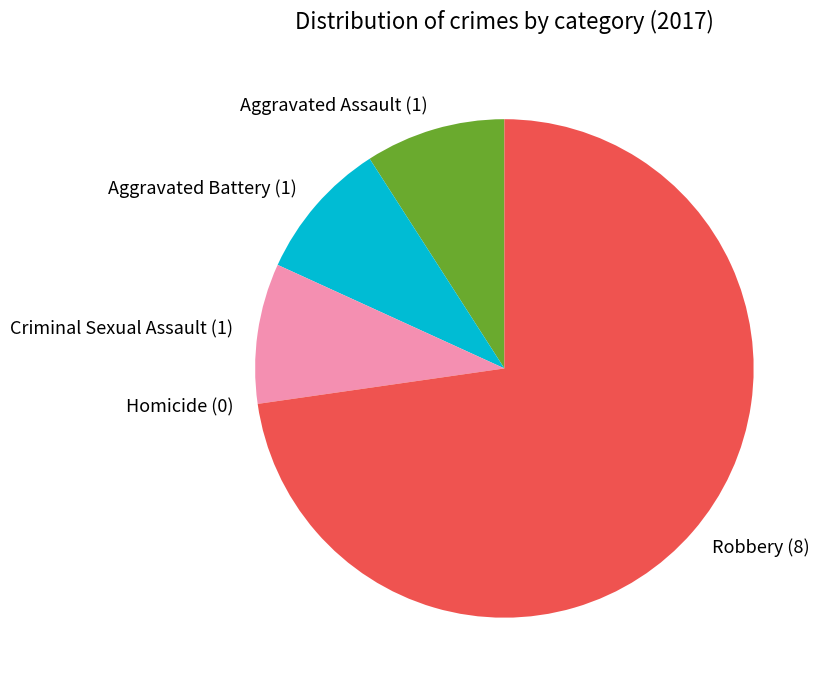

Is there any slice that represents more than half of the pie?

Yes